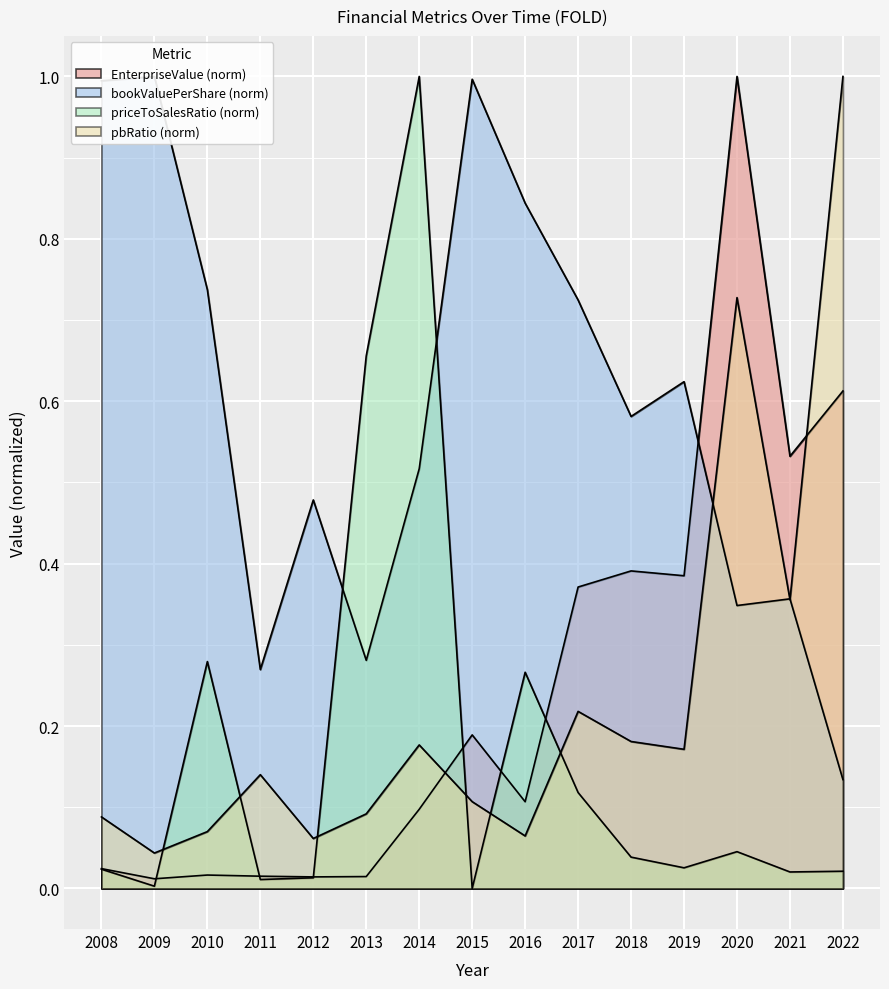

Is the value of bookValuePerShare at 2016 greater than the value of pbRatio at 2015?

Yes